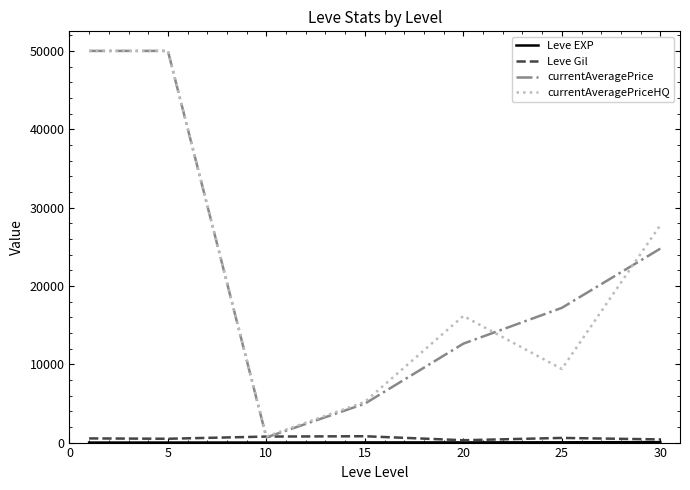

How many categories are shown in the chart?

7